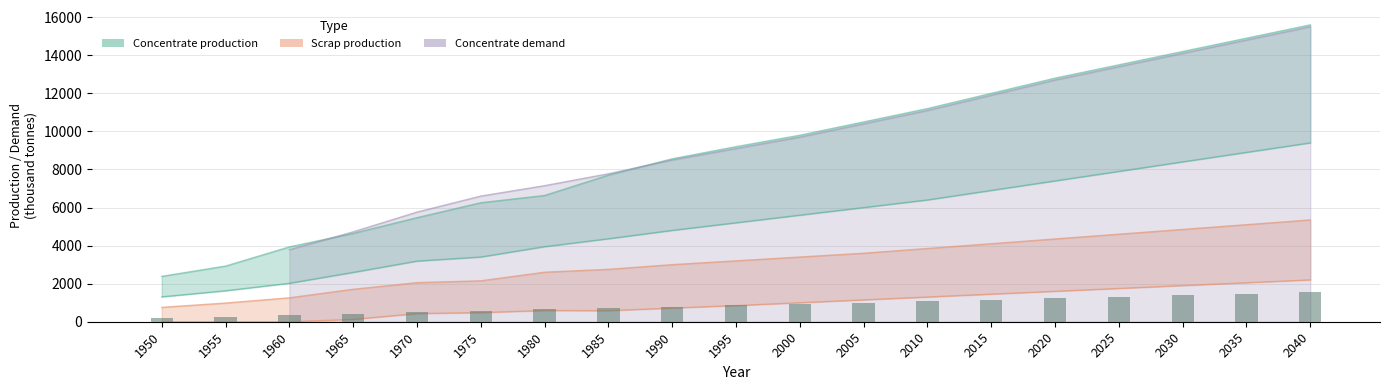

At which label is the value closest to 892?

1995